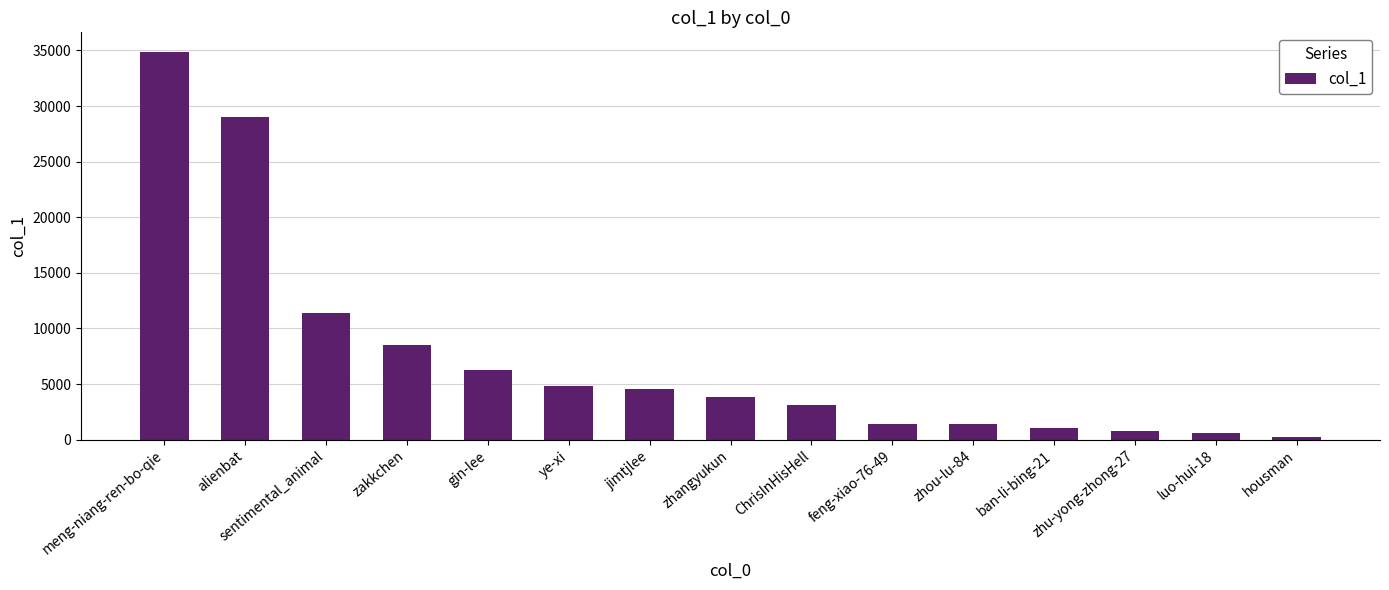

Does the chart contain any negative values?

No